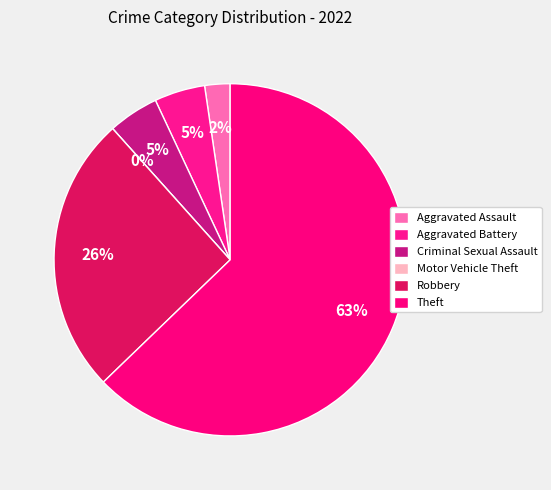

Count the number of slices in the pie.

6